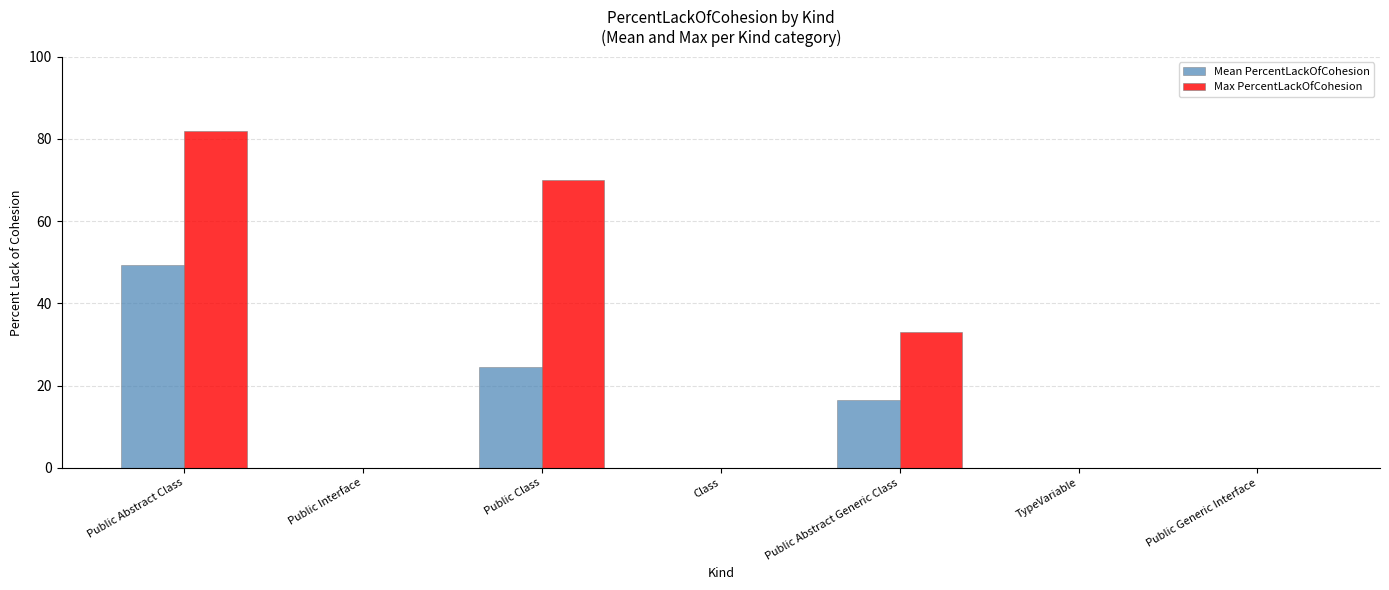

Which series changed the most between Public Abstract Class and Public Interface?

Max PercentLackOfCohesion